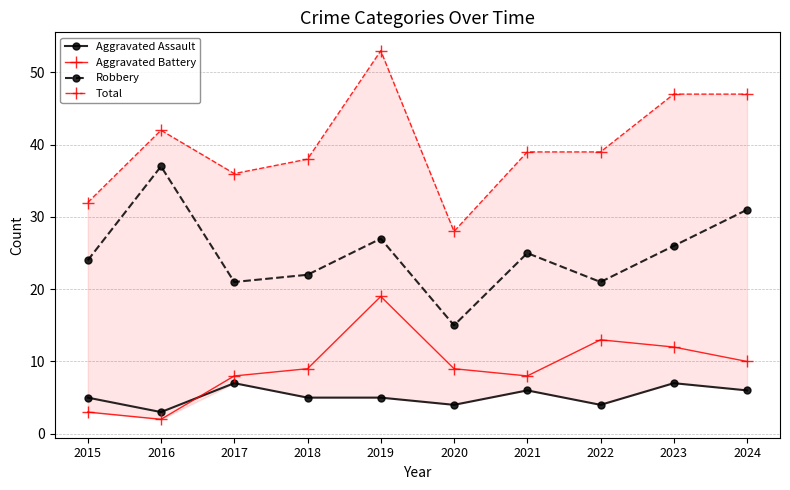

How many values in the Aggravated Battery series exceed 9?

4